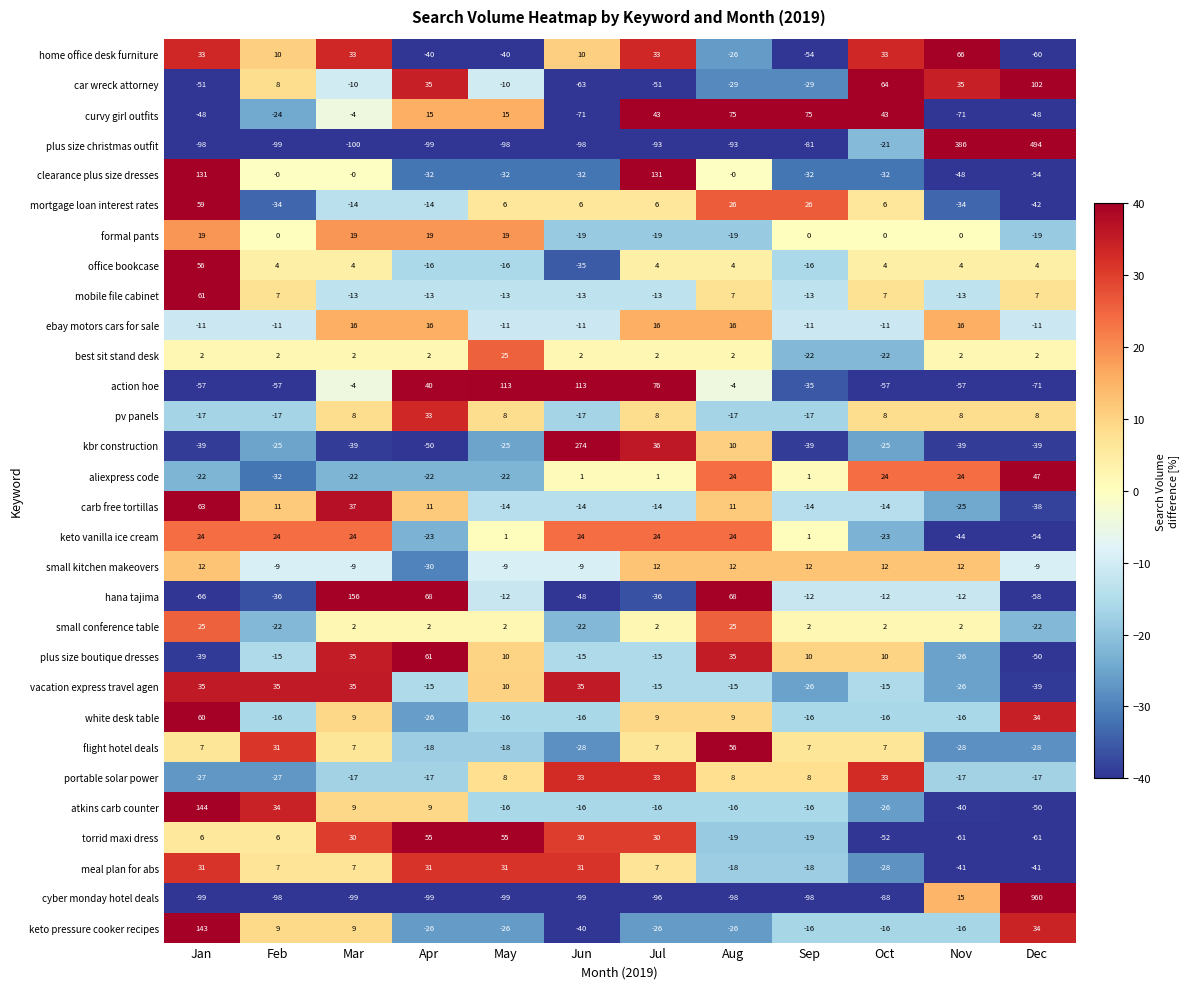

Is the value of mortgage loan interest rates at Dec greater than the value of formal pants at Mar?

No